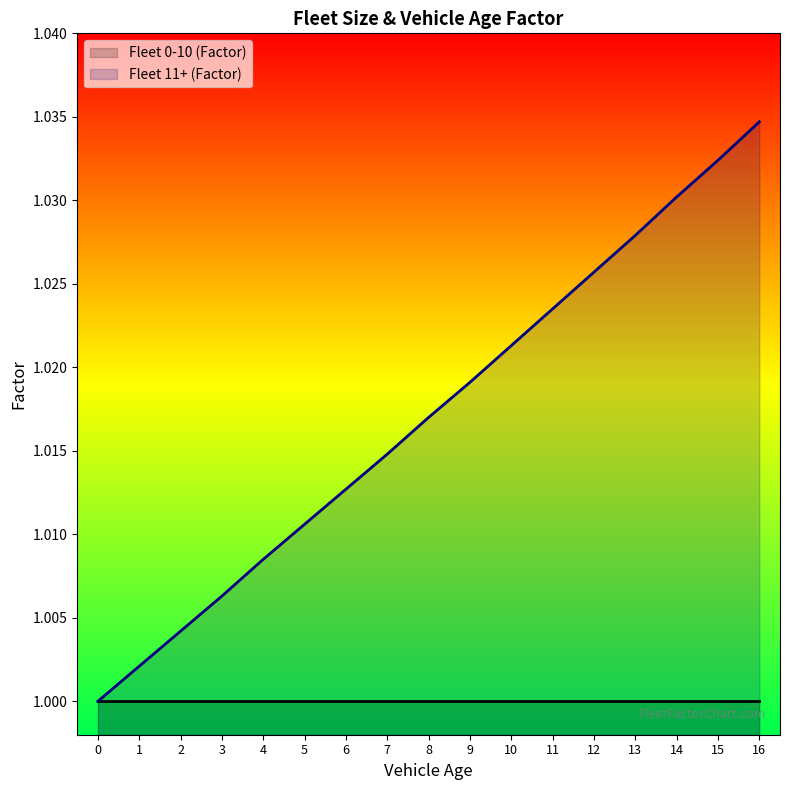

What is the value of the 16th point from the left?

1.0